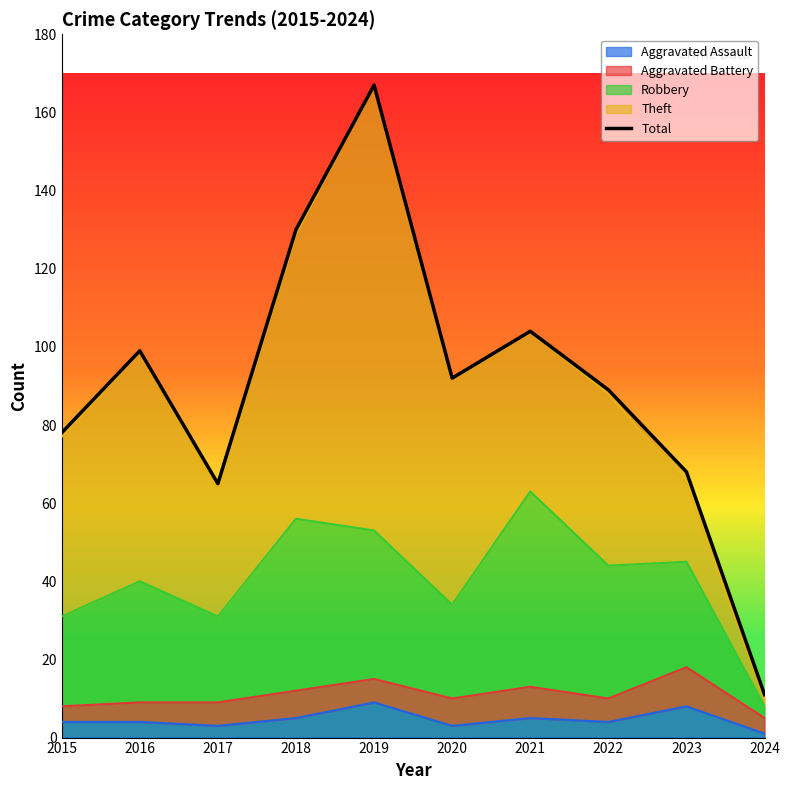

How many interior local valleys (lower than both neighbors) does the data have?

2